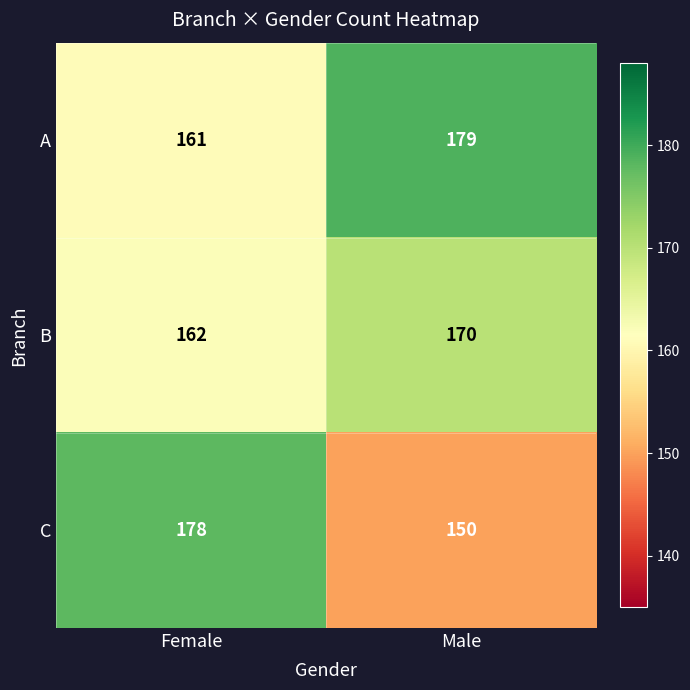

What is the minimum value shown in the chart?

150